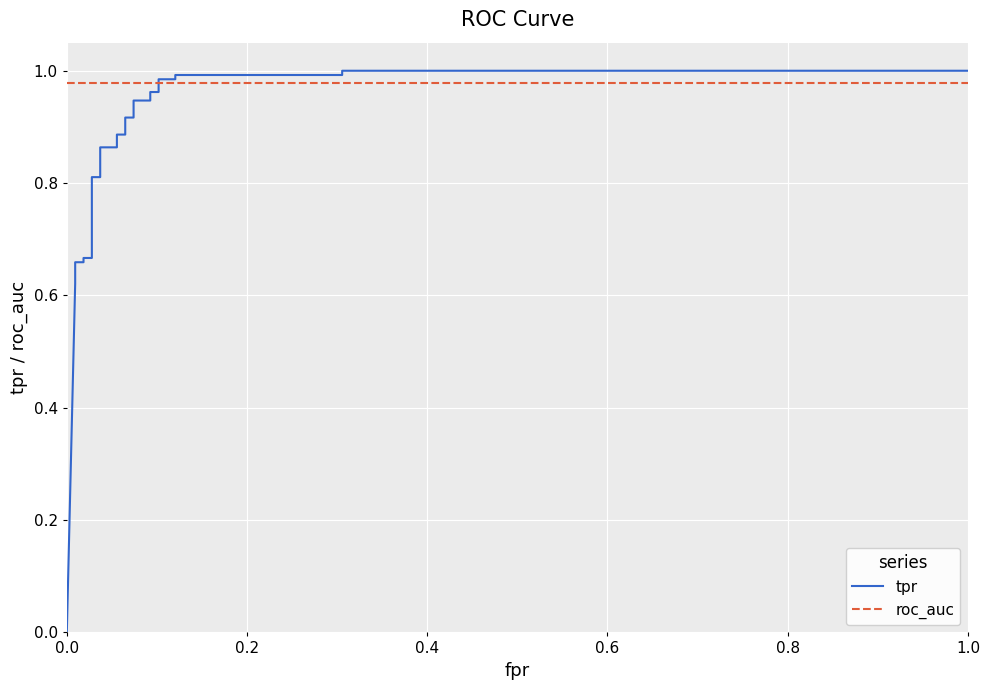

Reading right to left, extract all data points from this chart.

tpr: 1.0	1.0	1.0	1.0	1.0	1.0	1.0	1.0	0.9	0.9	0.9	0.9	0.9	0.9	0.9	0.9	0.8	0.8	0.7	0.7	0.7	0.7	0.7	0.6	0.0
roc_auc: 1.0	1.0	1.0	1.0	1.0	1.0	1.0	1.0	1.0	1.0	1.0	1.0	1.0	1.0	1.0	1.0	1.0	1.0	1.0	1.0	1.0	1.0	1.0	1.0	1.0